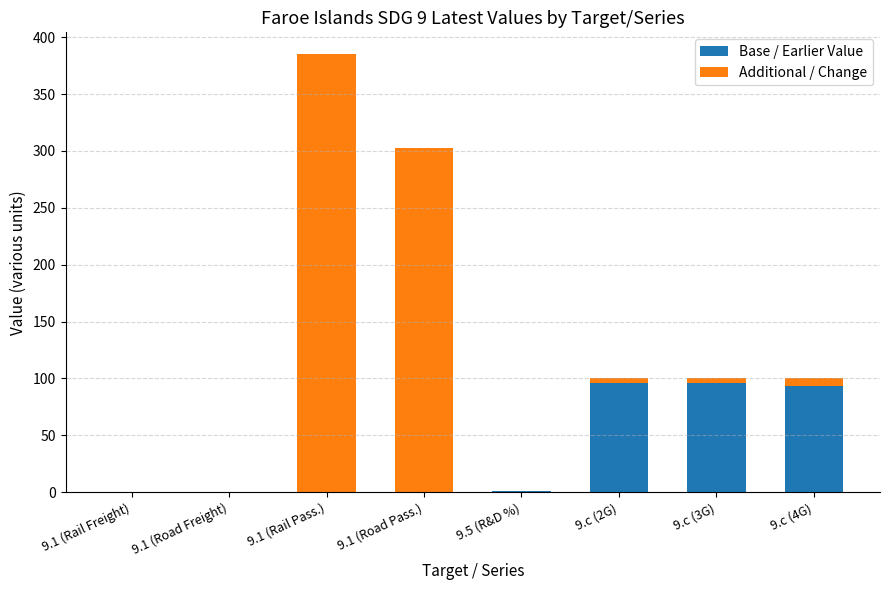

How many data points does each series have?

8